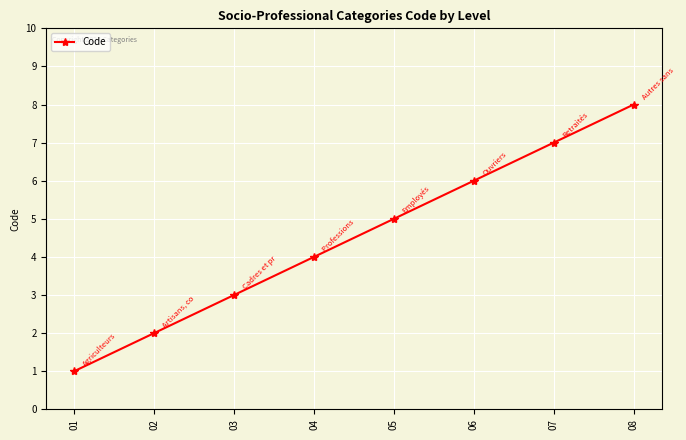

Reading right to left, list all the values displayed in this chart.

08=8	07=7	06=6	05=5	04=4	03=3	02=2	01=1